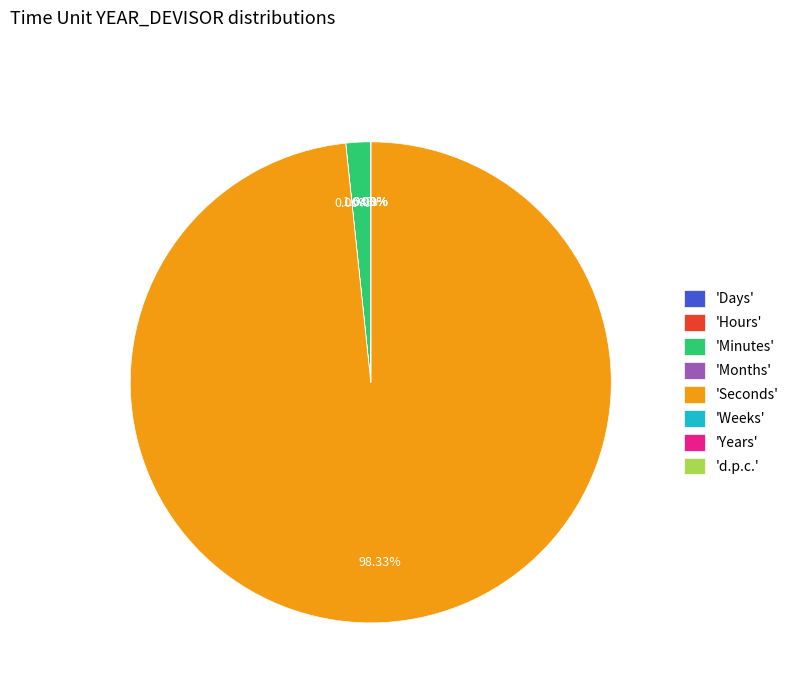

To the nearest percent, what is the difference between the largest and smallest slice percentages?

98%